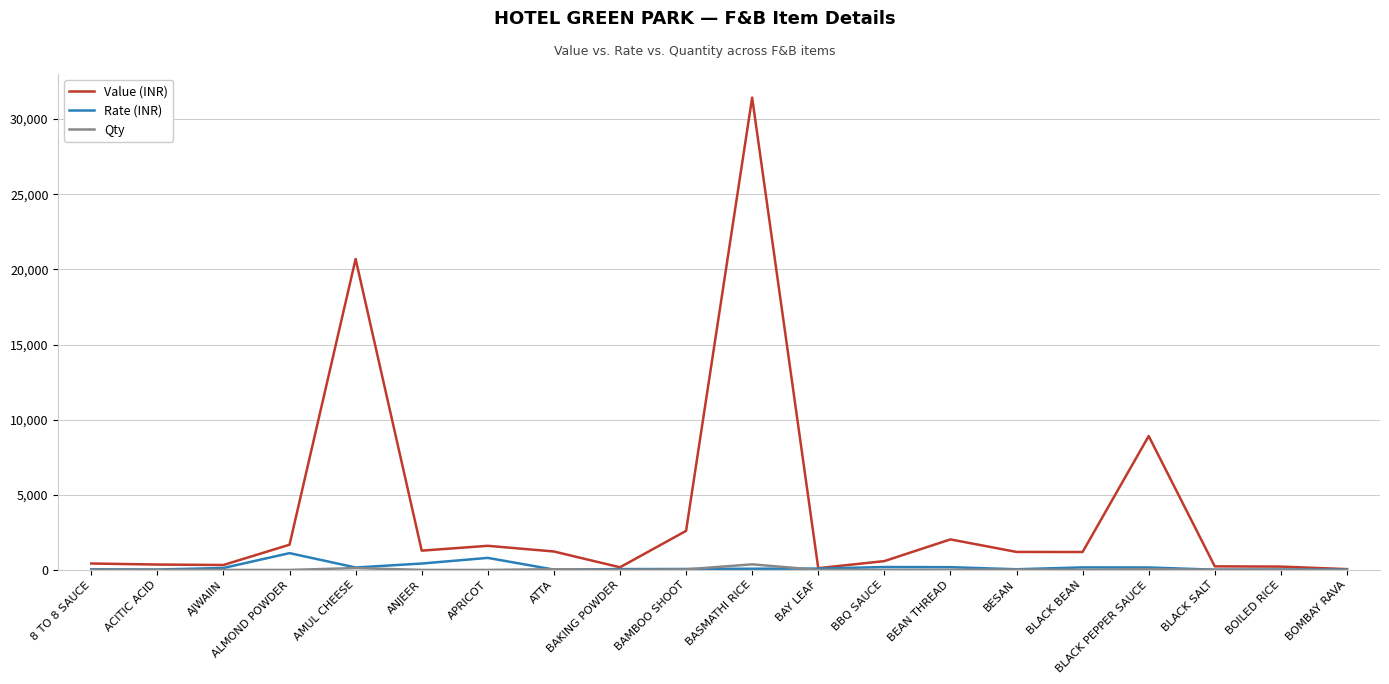

Which label corresponds to the largest value in the chart?

BASMATHI RICE